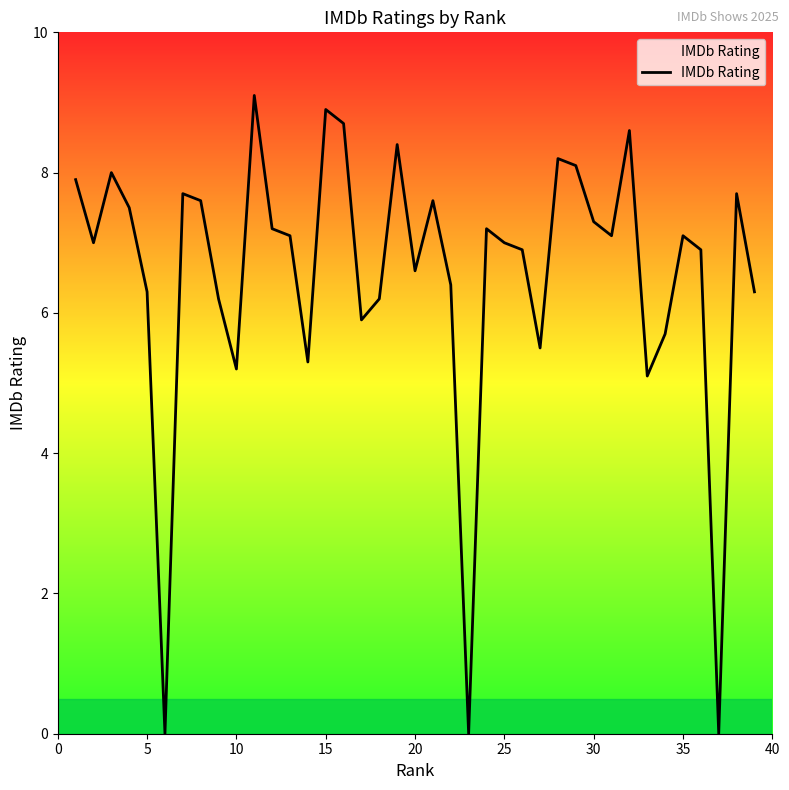

What is the greatest value displayed?

9.1